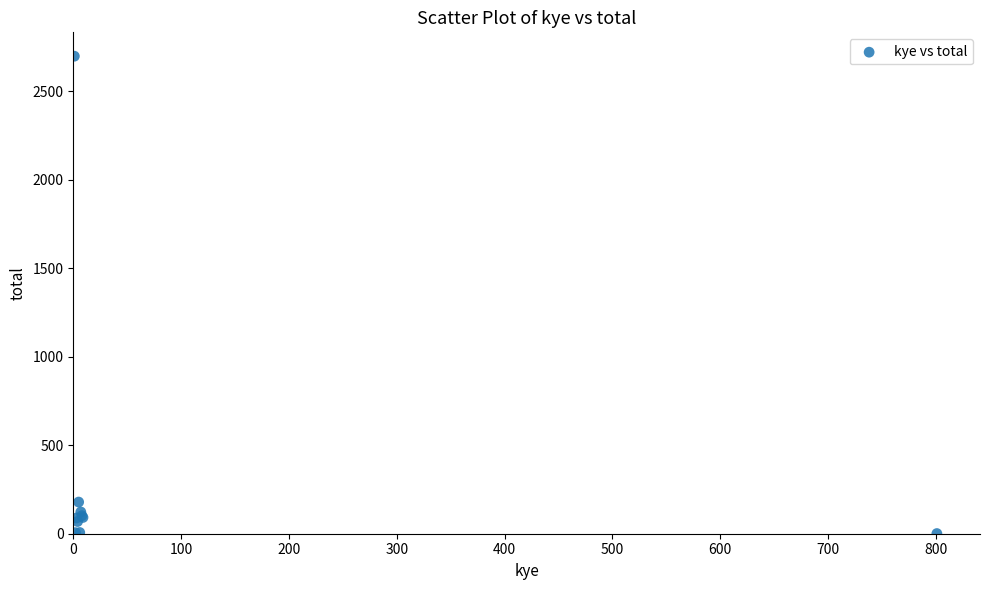

What Y value in the scatter plot is closest to 1350?

179